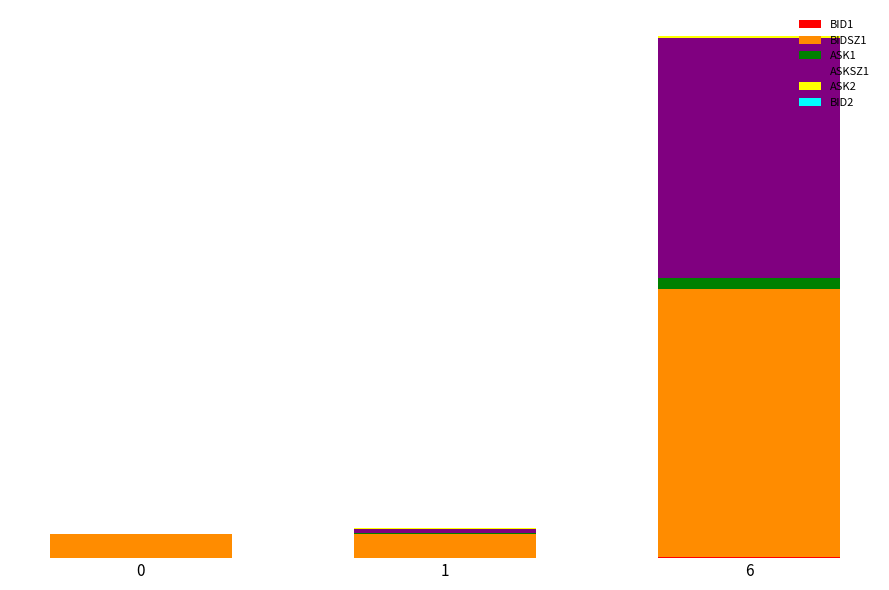

At which category is the sum across all series the highest?

6